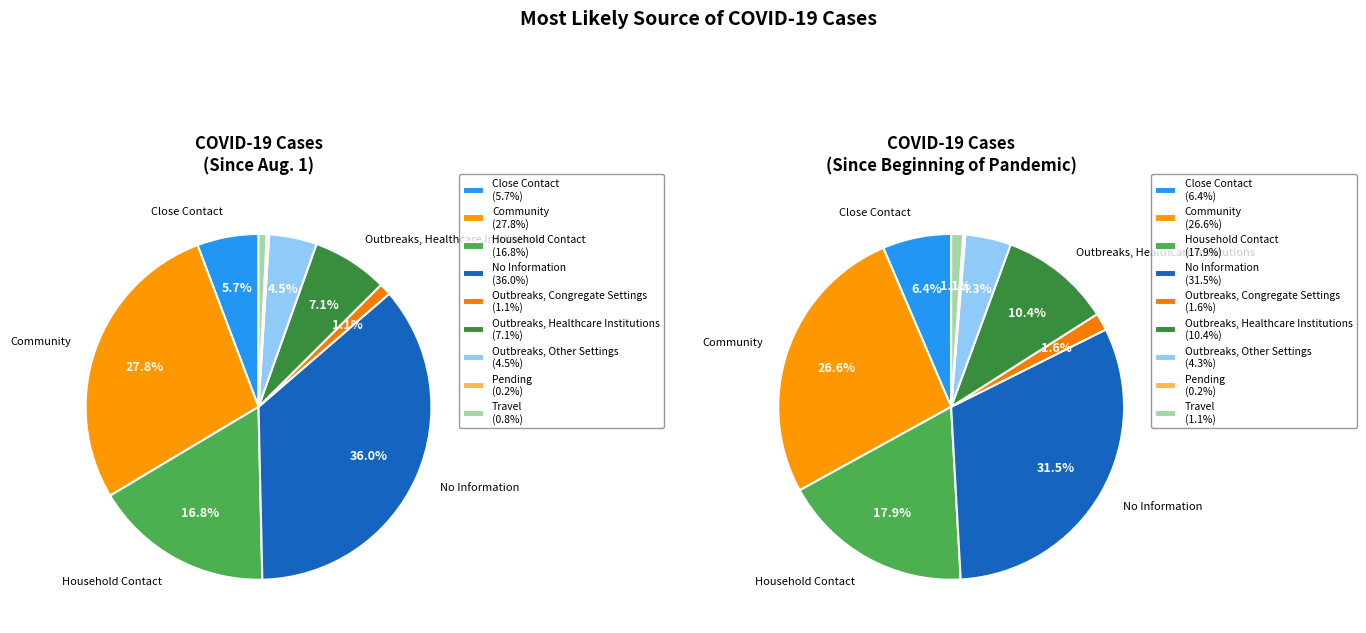

Which series has the widest spread of values?

Since Aug. 1